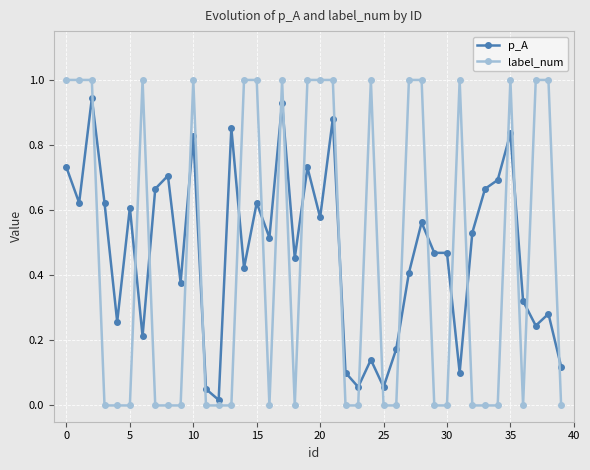

What is the difference between the maximum and minimum values in the label_num series?

1.0